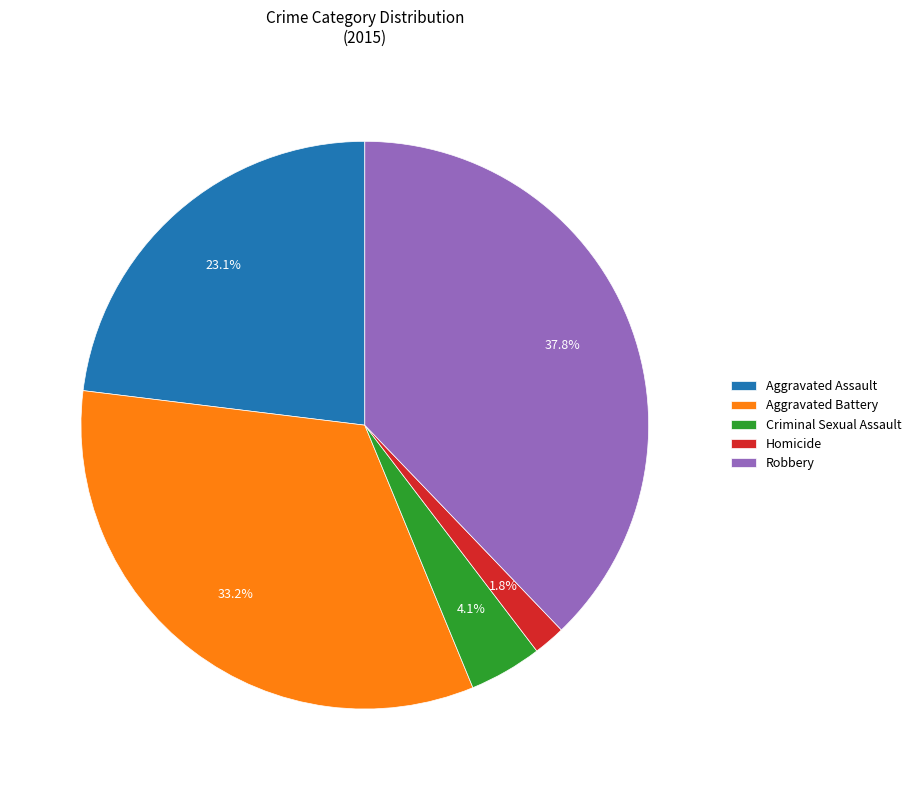

Which category has the biggest portion of the pie?

Robbery